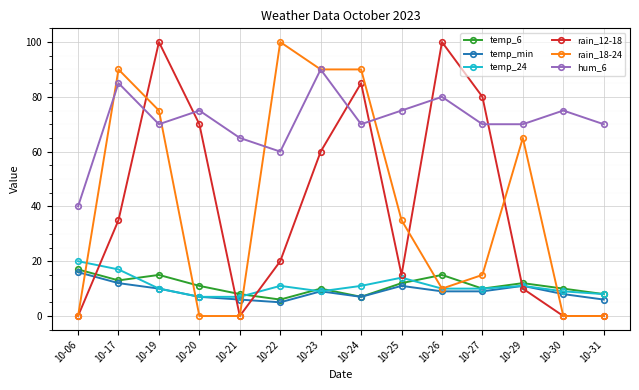

Where do rain_12-18 and hum_6 first cross each other?

10-17 and 10-19